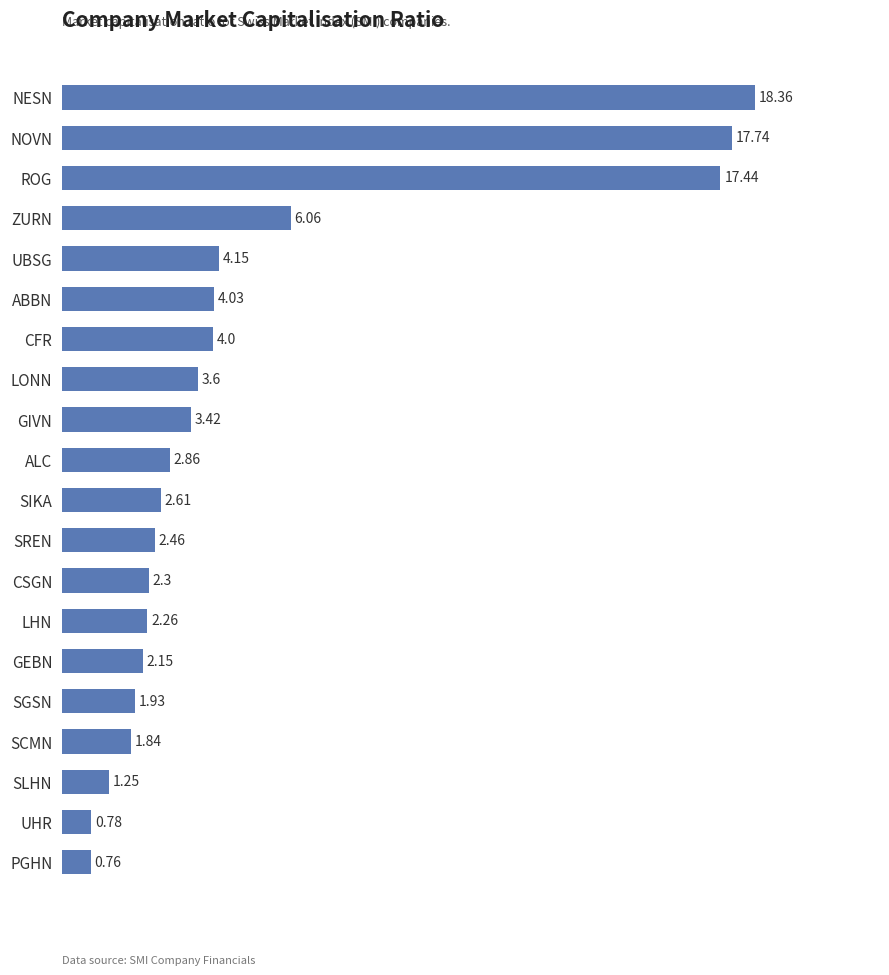

Between SIKA and SCMN, which is larger?

SIKA